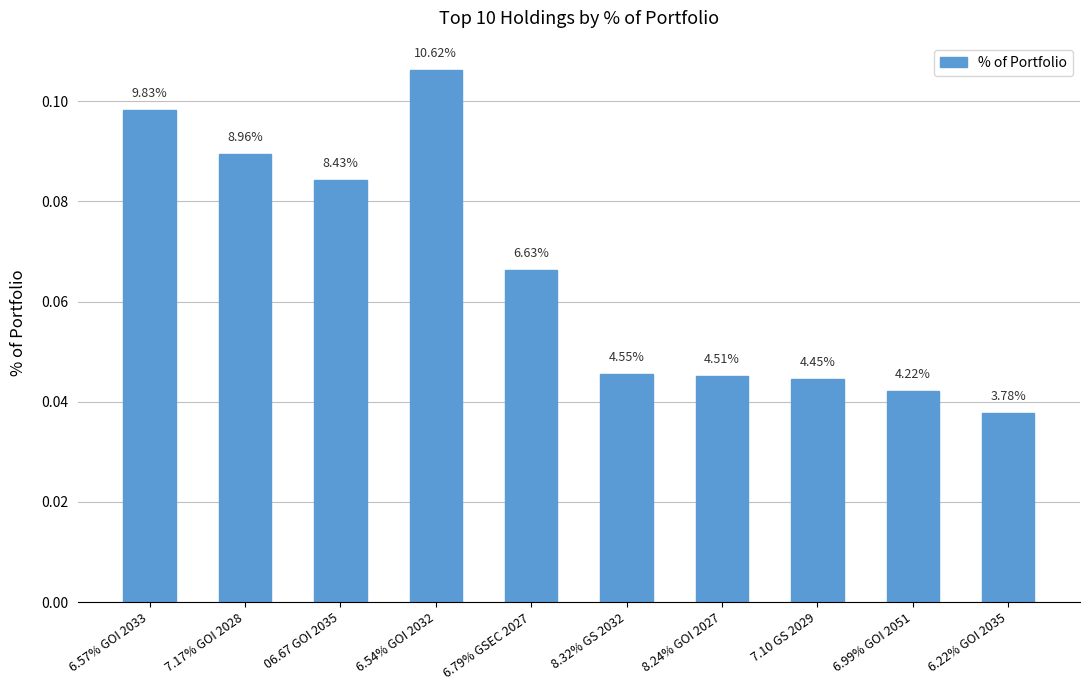

Does the chart contain any negative values?

No